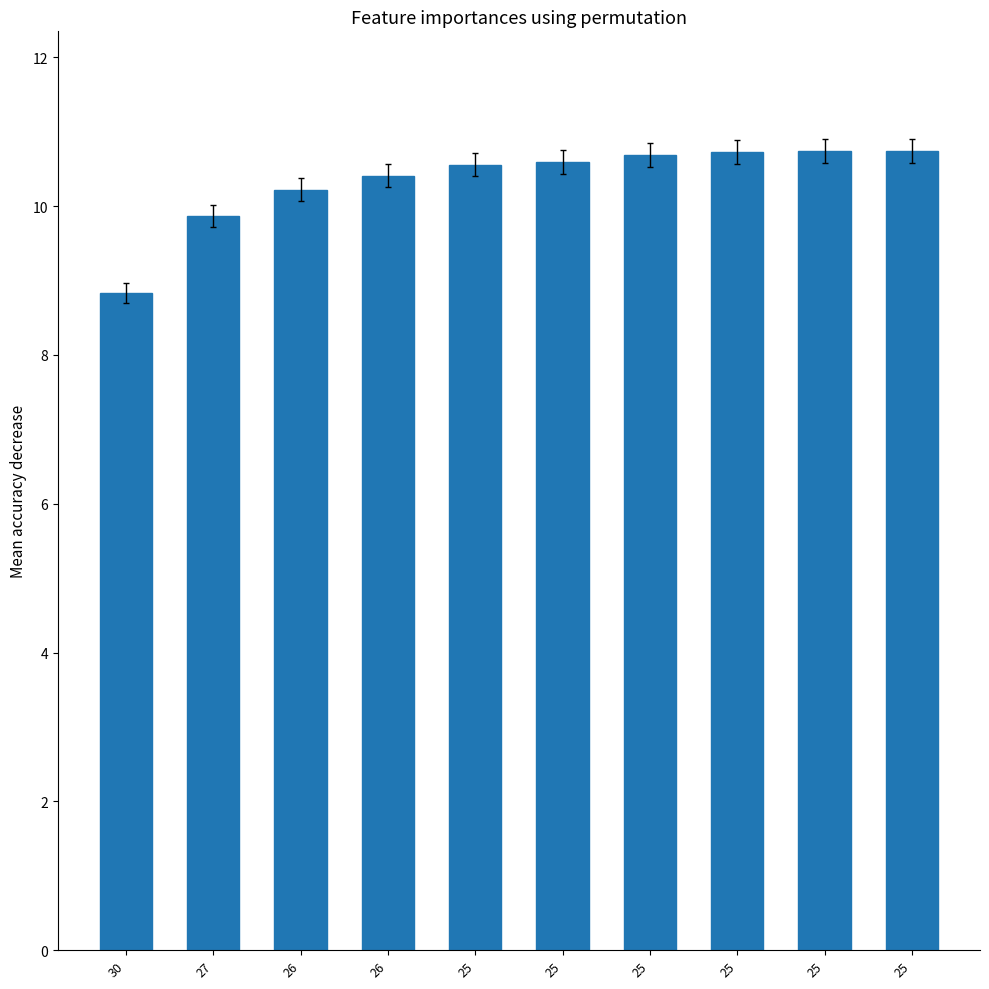

Reading left to right, transcribe all the data shown in this chart.

8.8	9.9	10.2	10.4	10.6	10.6	10.7	10.7	10.7	10.7